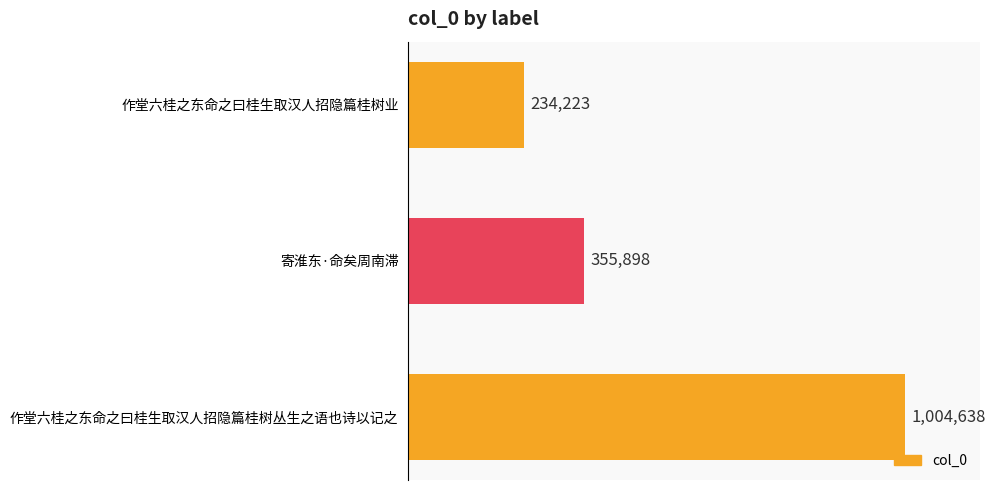

What is the maximum value shown in the chart?

1004638